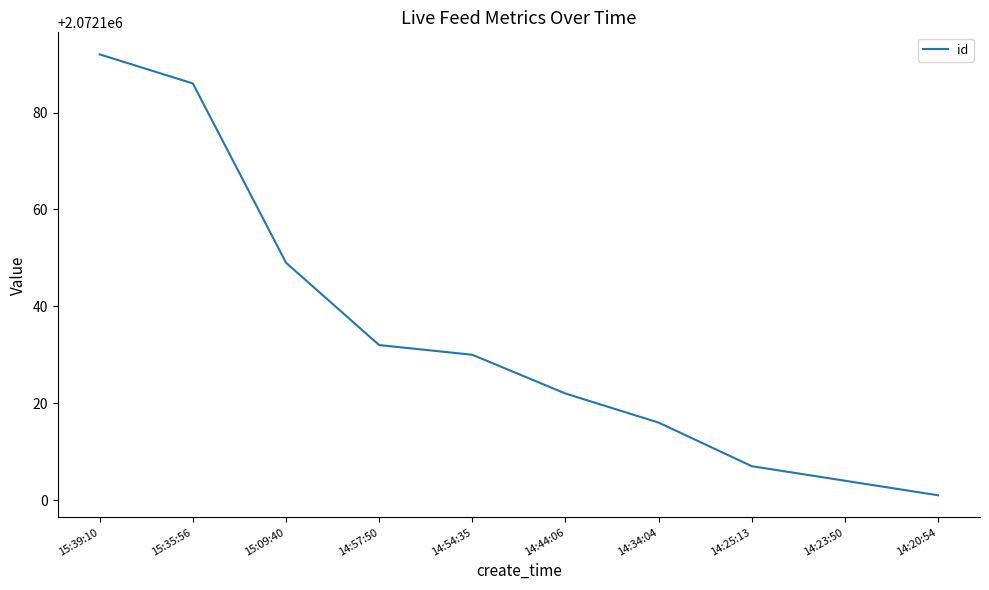

Where does the data first go above 2072130?

15:39:10